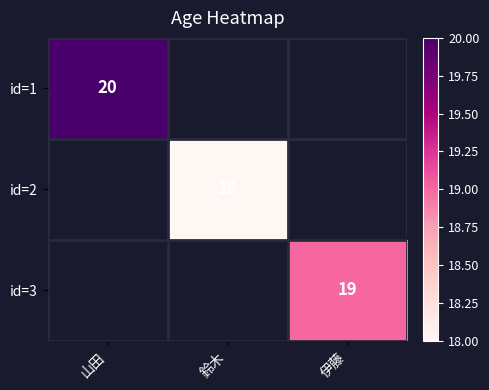

True or false: id=3 has a value of 19 at 伊藤.

True